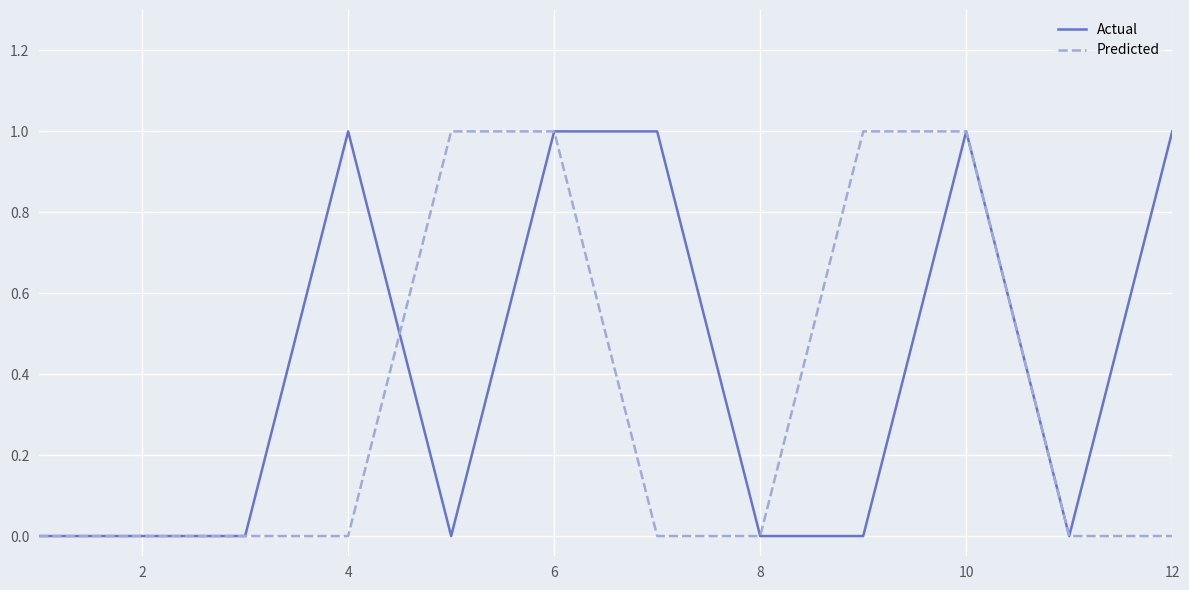

Rank the series by their average value, from highest to lowest.

Actual, Predicted